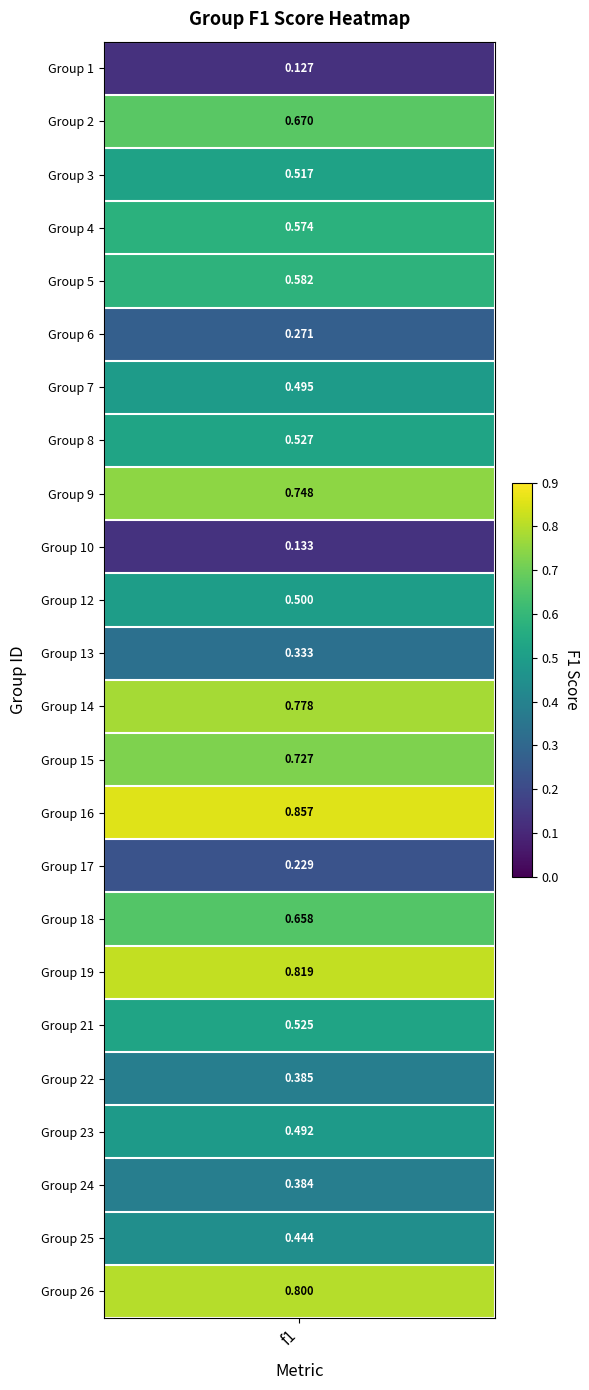

Which category has the highest value across all series?

16